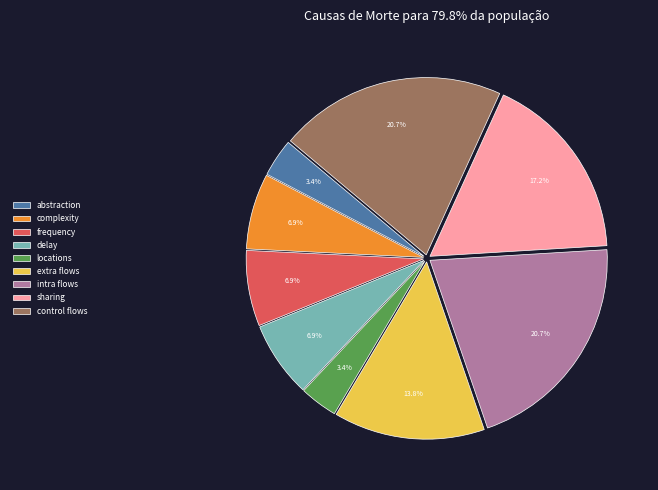

Approximately how many times larger is the value at frequency compared to abstraction?

2.0